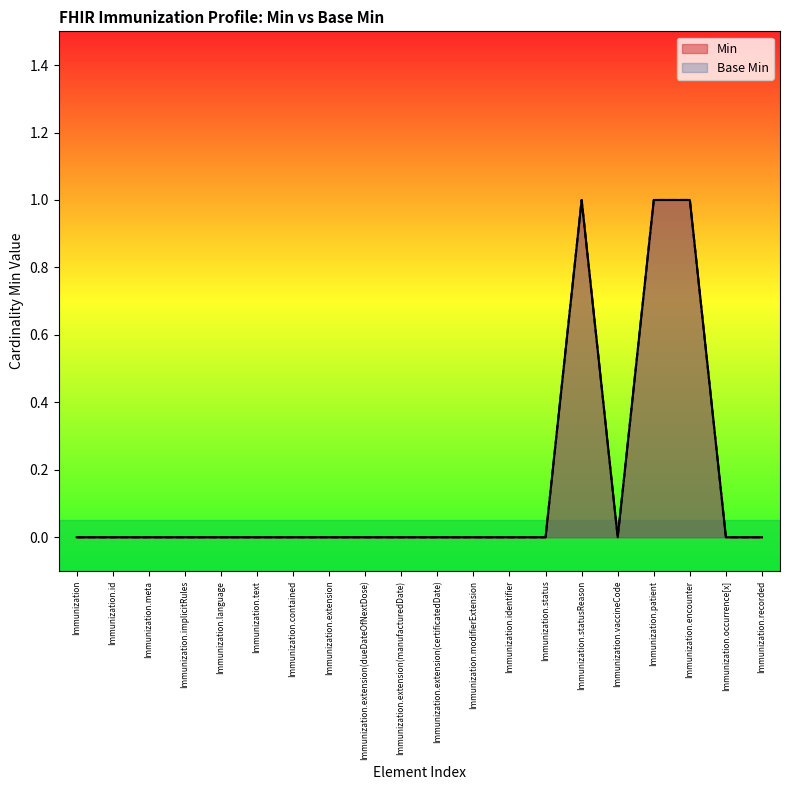

What is the value of the Min point at the 18th from the left?

1